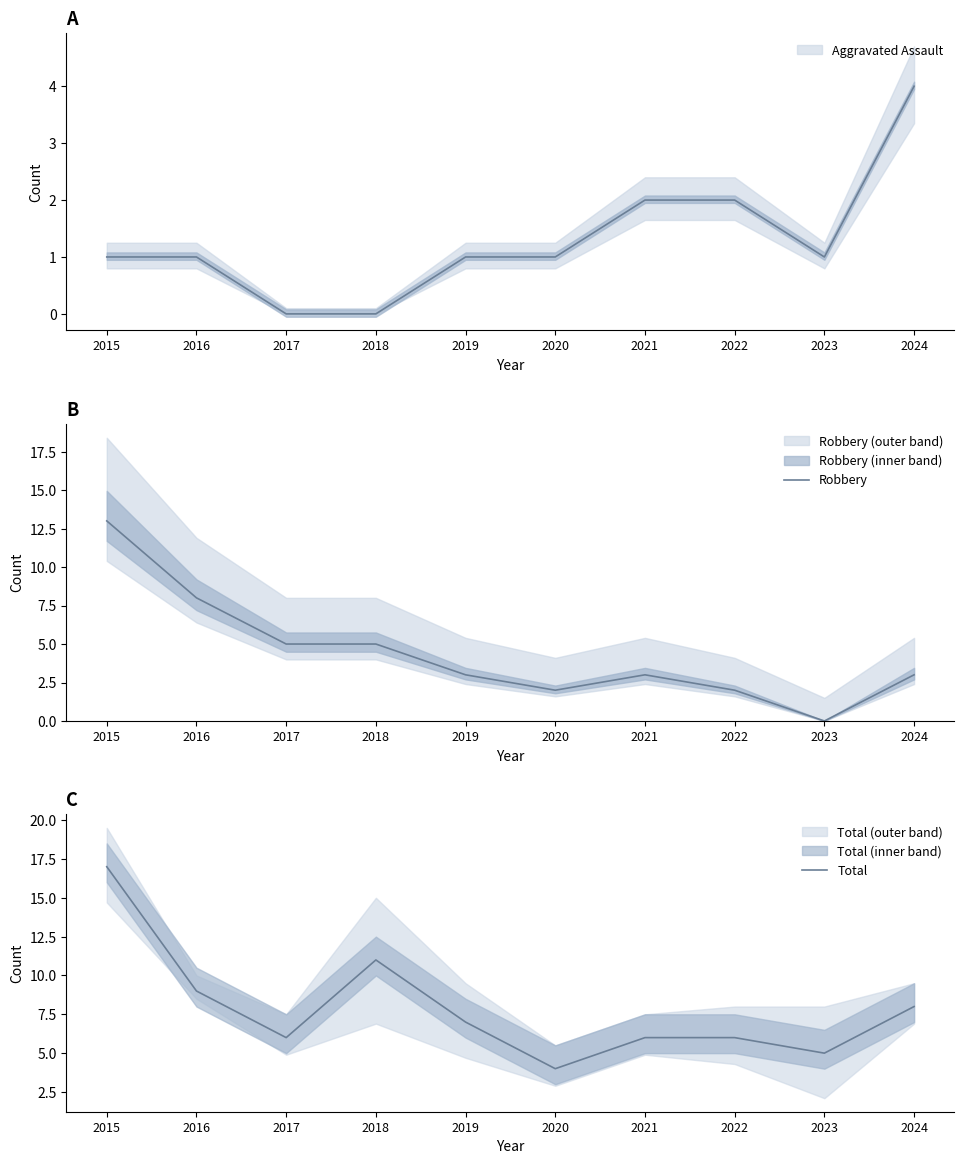

What is the difference between the highest and lowest values at 2016?

1